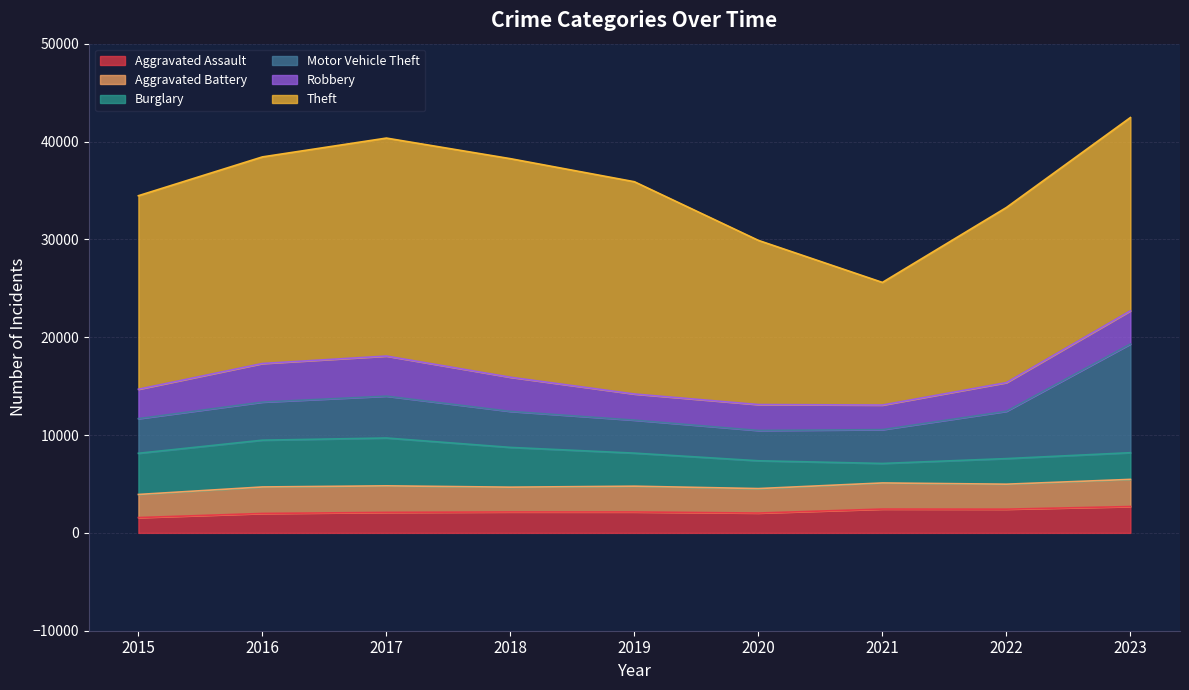

True or false: Aggravated Battery has a value of 2500 at 2020.

True